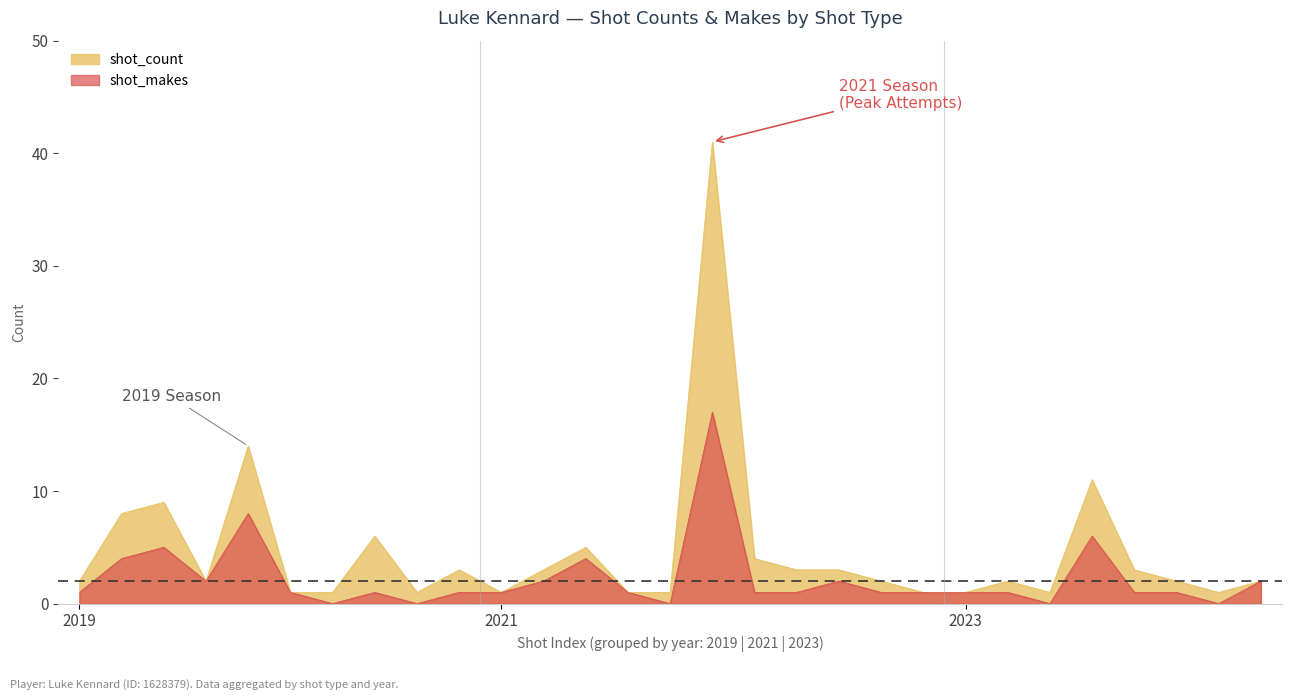

How many data points in shot_count are above 2?

13